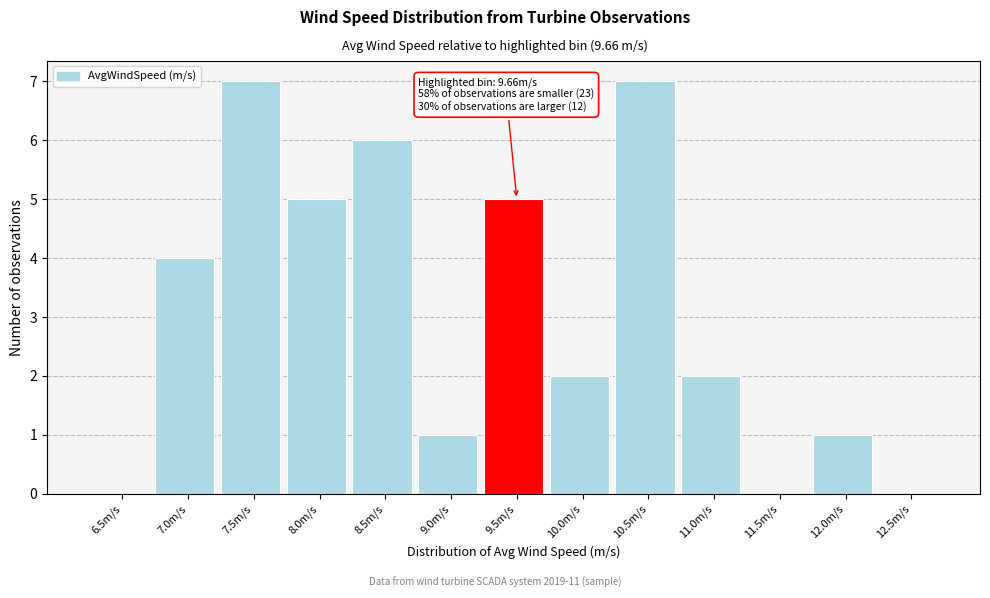

Reading left to right, what are all the values shown in this chart?

6.5m/s=0	7.0m/s=4	7.5m/s=7	8.0m/s=5	8.5m/s=6	9.0m/s=1	9.5m/s=5	10.0m/s=2	10.5m/s=7	11.0m/s=2	11.5m/s=0	12.0m/s=1	12.5m/s=0